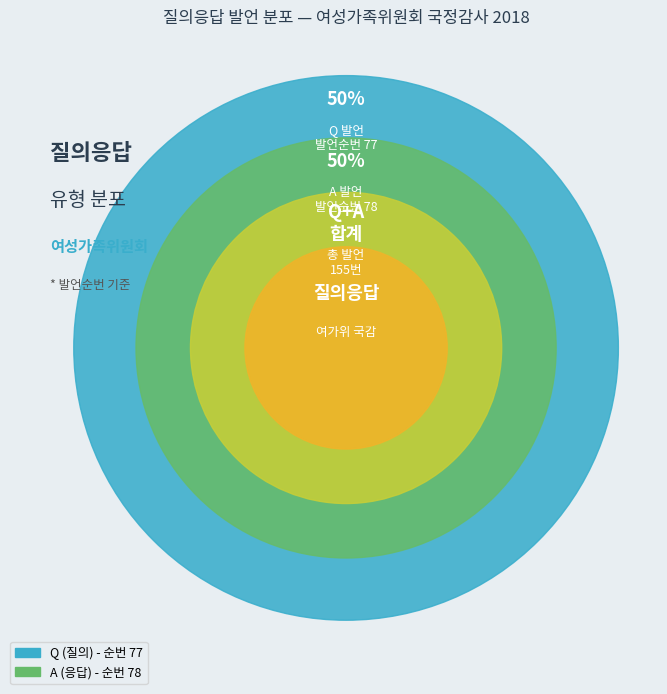

True or false: A accounts for 50% of the total.

True